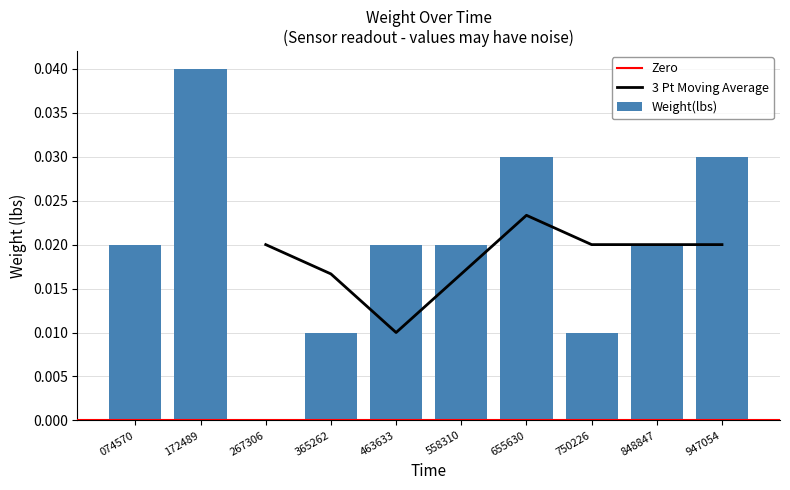

Which category has the highest value in the Weight(lbs) series?

172489